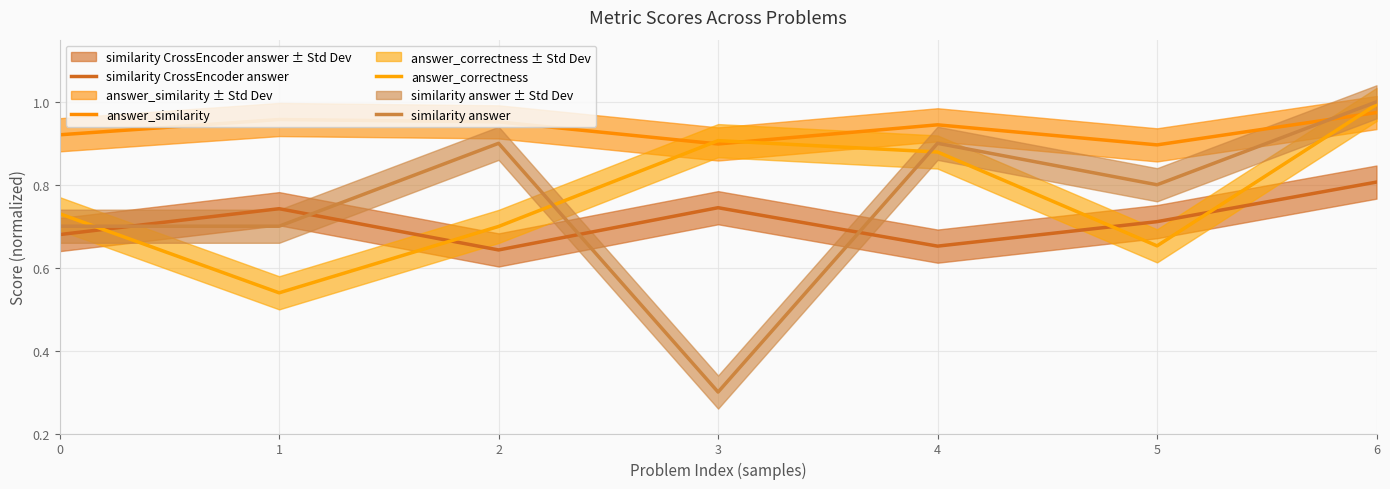

True or false: answer_correctness has a value of 0.7 at 5.

True